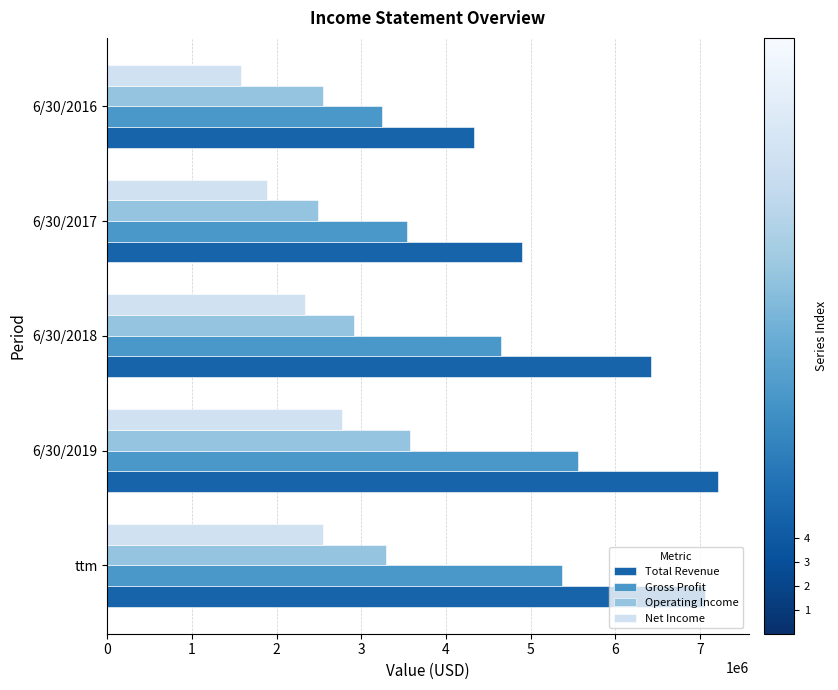

List the series in order of their peak value, highest first.

Total Revenue, Gross Profit, Operating Income, Net Income